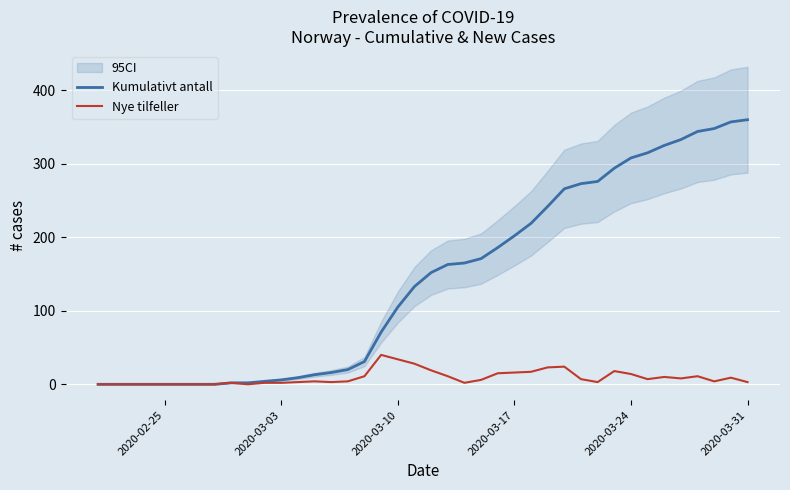

What is the highest value of the Kumulativt antall series?

360